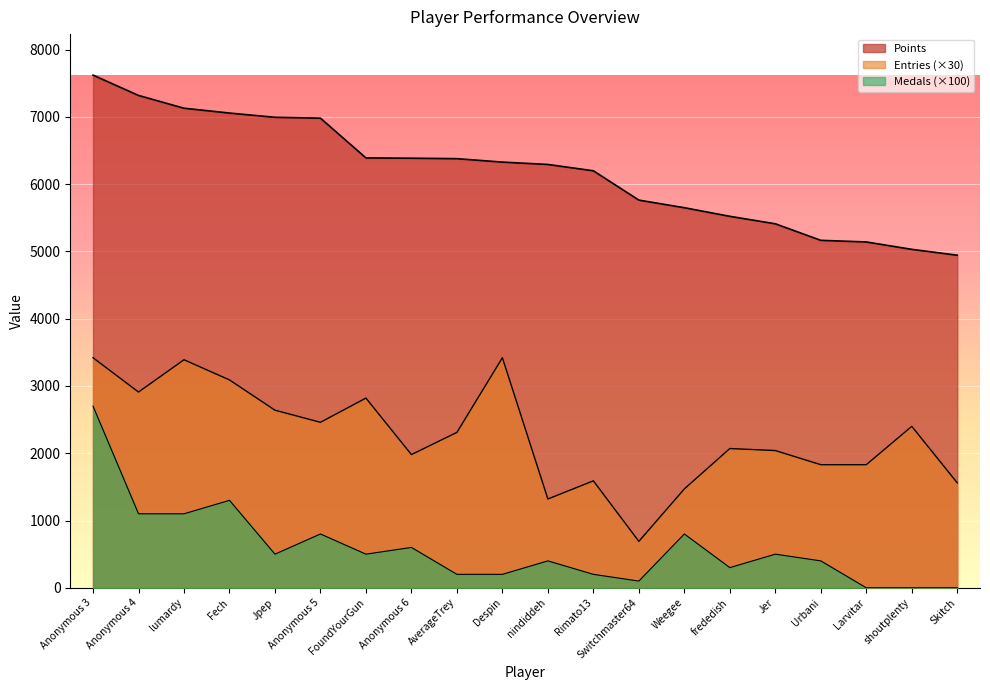

True or false: Points and Medals intersect in this chart.

False